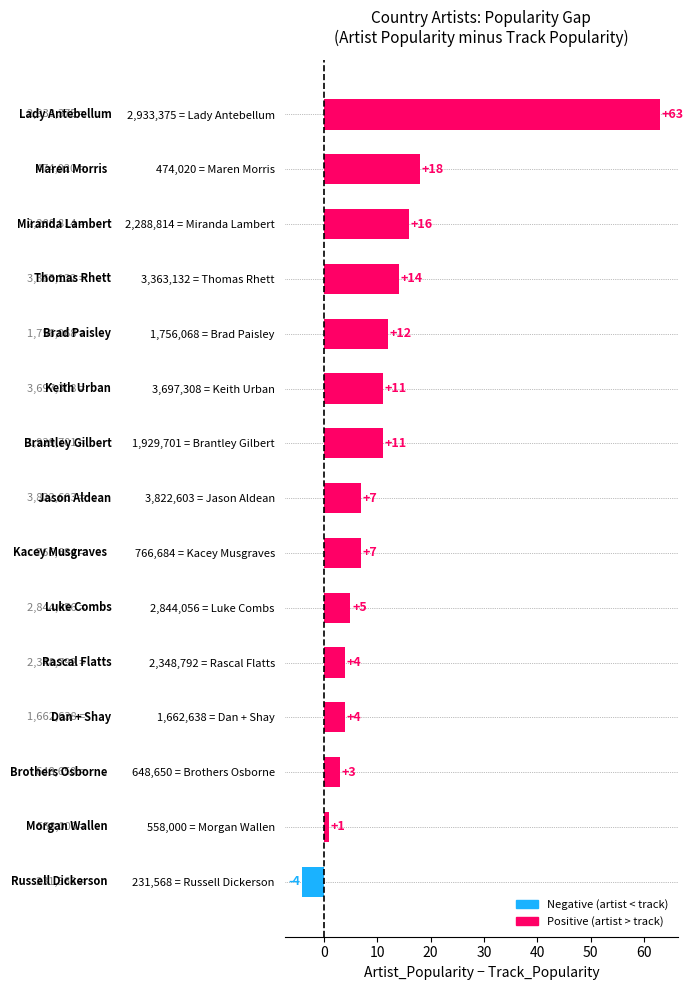

The value at 2,933,375 = Lady Antebellum is 63. True or false?

True